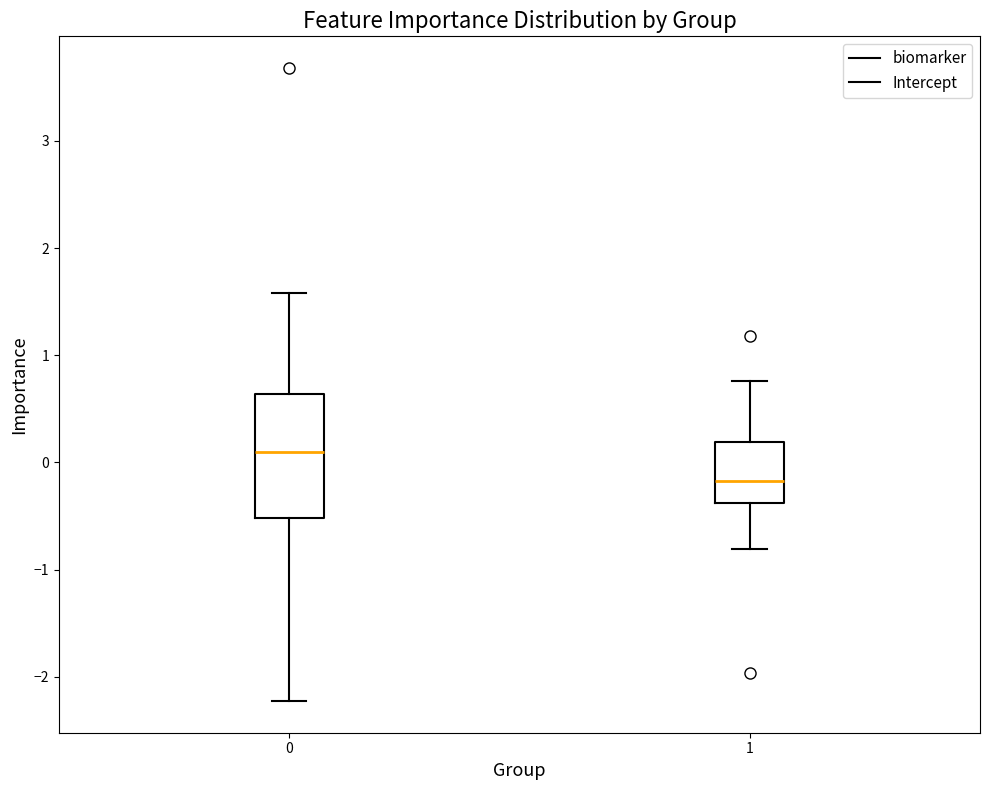

Where does the upper whisker of the box at x = 1 end on the y-axis? The values are not printed on the chart, so give them approximately, as read against the axis.

0.8